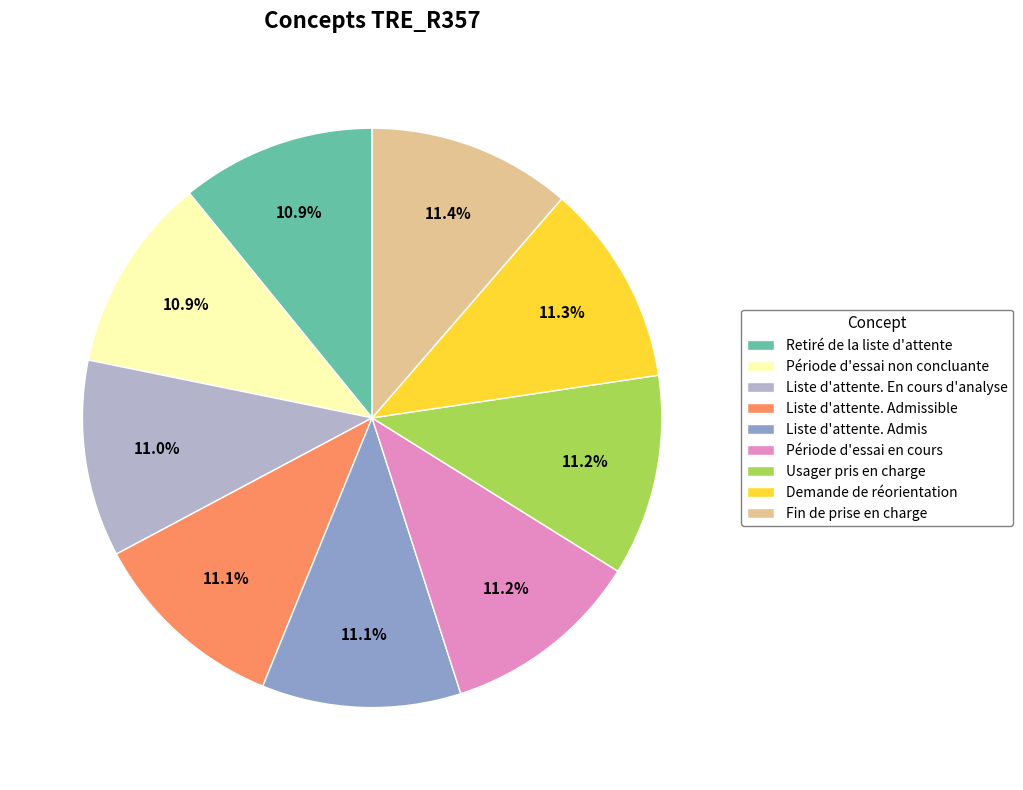

How much of the chart is everything except Liste d'attente. Admissible?

88.9%